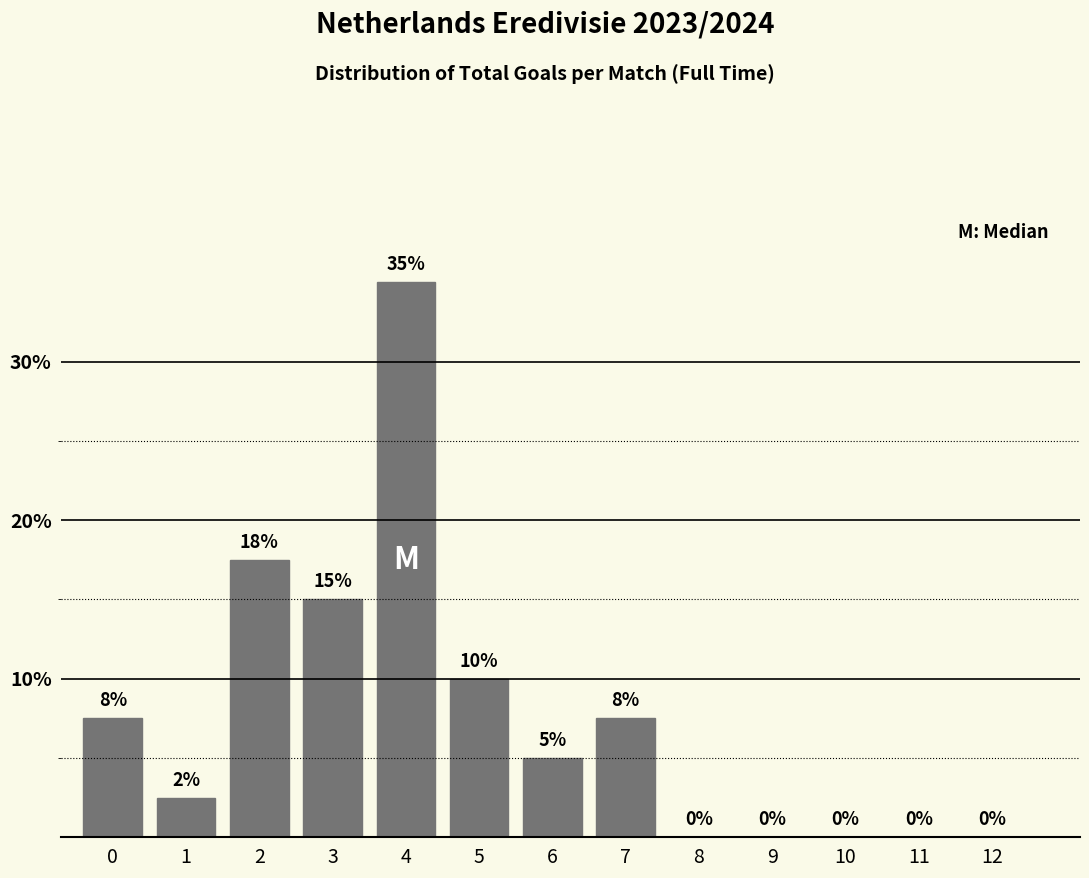

True or false: the data shows 5.0 at 6.

True